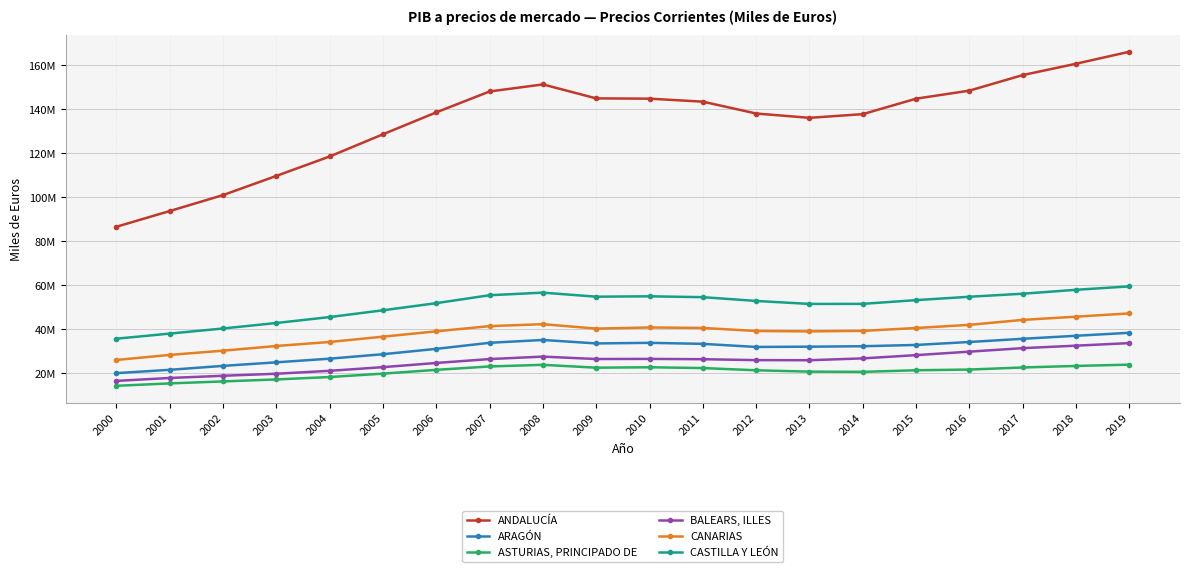

What are all the series names shown in the legend?

ANDALUCÍA, ARAGÓN, ASTURIAS, PRINCIPADO DE, BALEARS, ILLES, CANARIAS, CASTILLA Y LEÓN